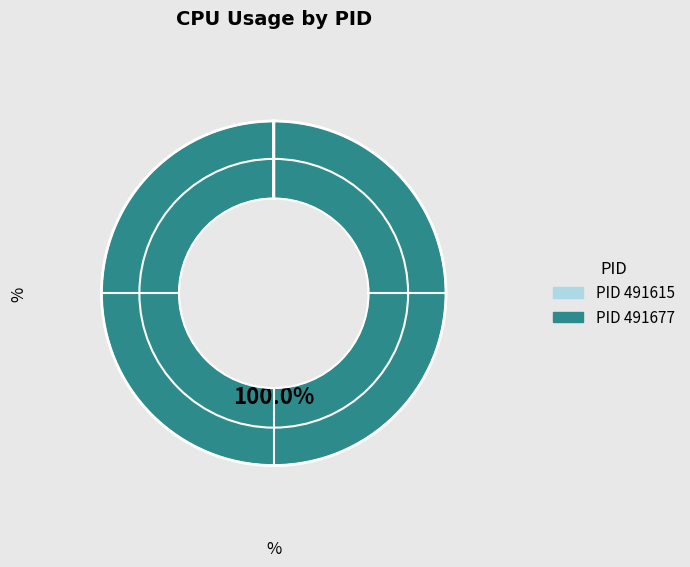

Is there any slice that represents more than half of the pie?

Yes